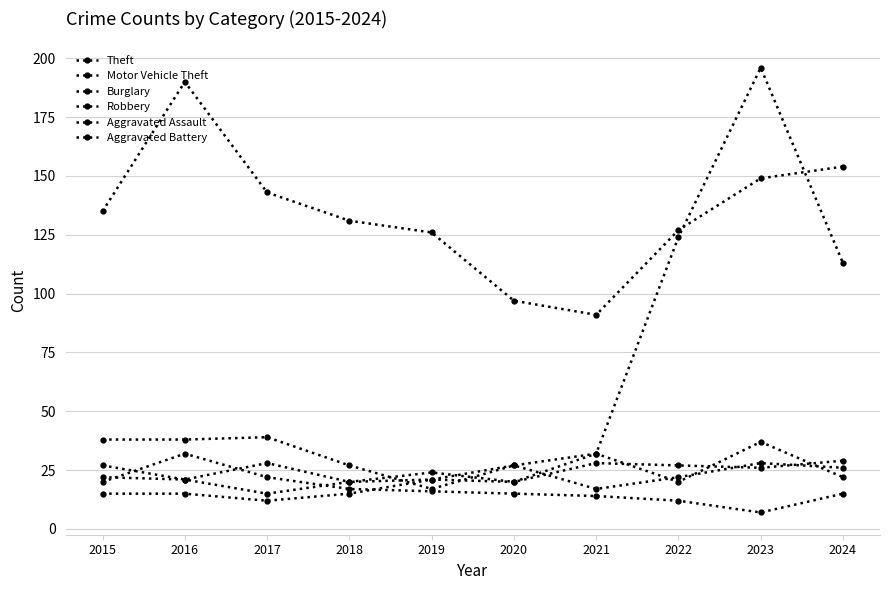

Reading right to left, extract all data points from this chart.

Theft: 154	149	127	91	97	126	131	143	190	135
Motor Vehicle Theft: 113	196	124	32	27	17	27	39	38	38
Burglary: 15	7	12	14	15	16	17	22	32	20
Robbery: 22	37	20	32	20	24	20	28	21	27
Aggravated Assault: 26	28	22	17	27	21	15	12	15	15
Aggravated Battery: 29	26	27	28	20	21	20	15	21	22